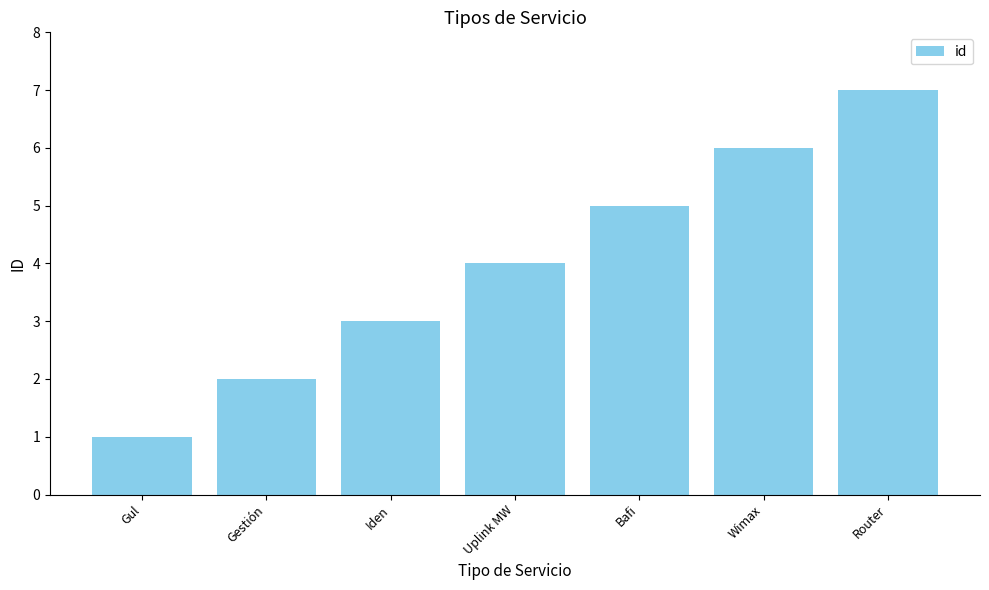

What value does the data have at Gestión?

2